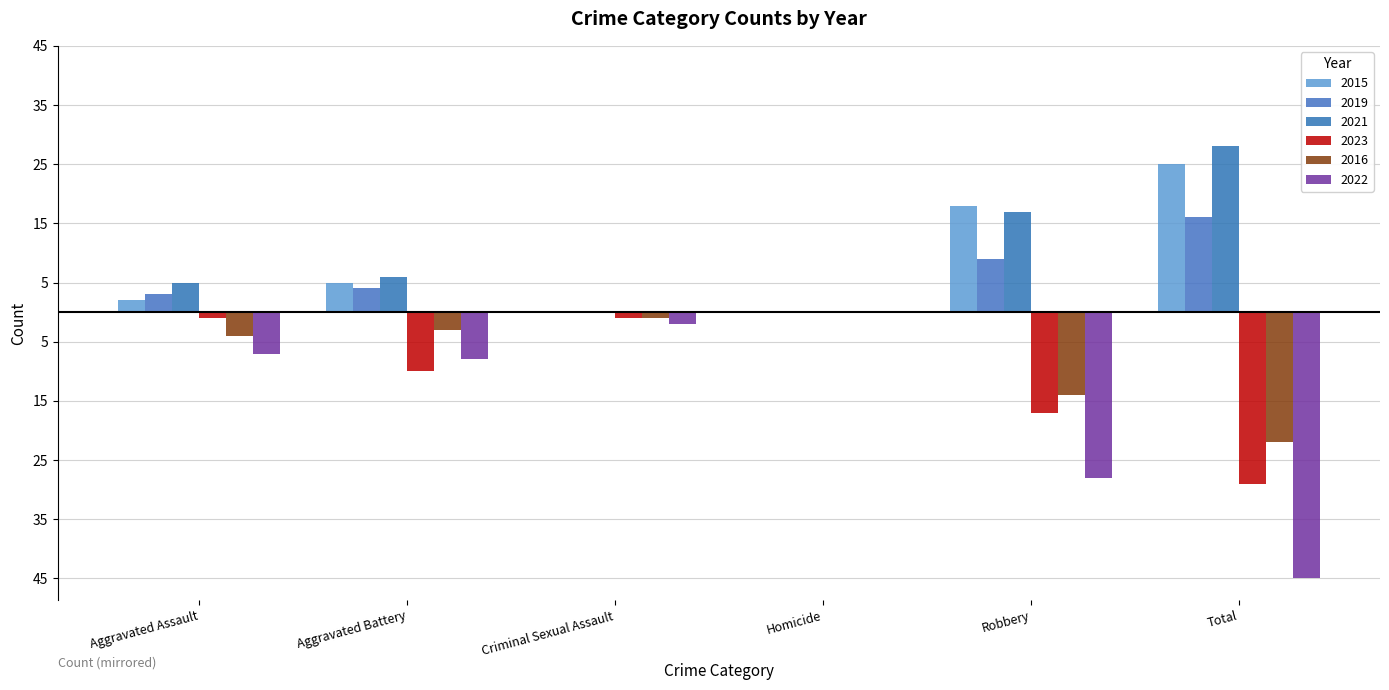

Is it true that 2023 equals -1 at Aggravated Assault?

True